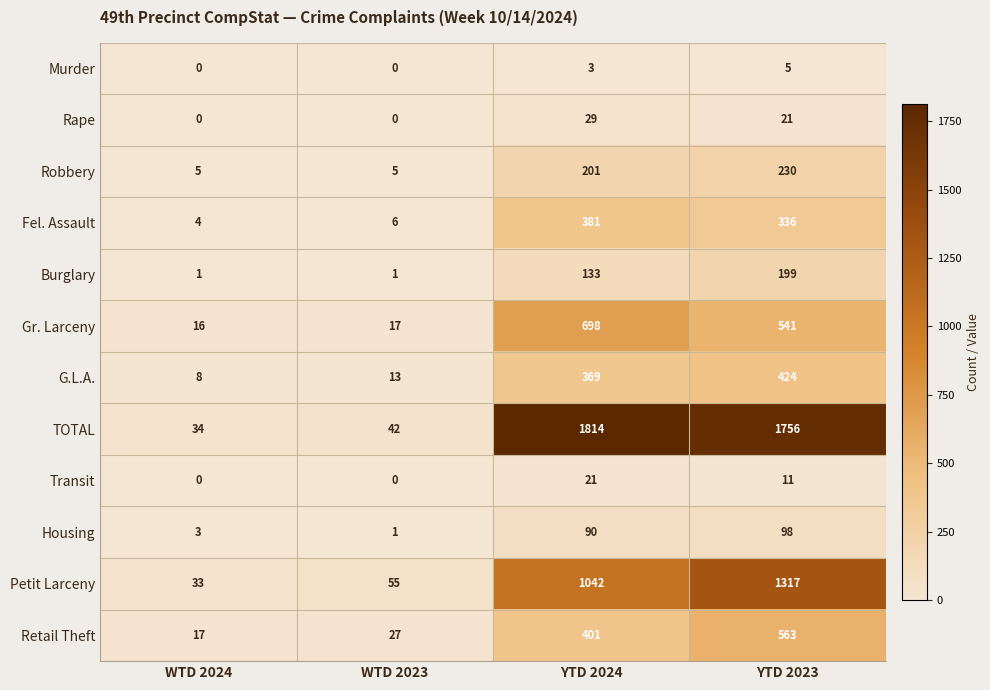

Rank the series by their maximum value, from lowest to highest.

Murder, Transit, Rape, Housing, Burglary, Robbery, Fel. Assault, G.L.A., Retail Theft, Gr. Larceny, Petit Larceny, TOTAL